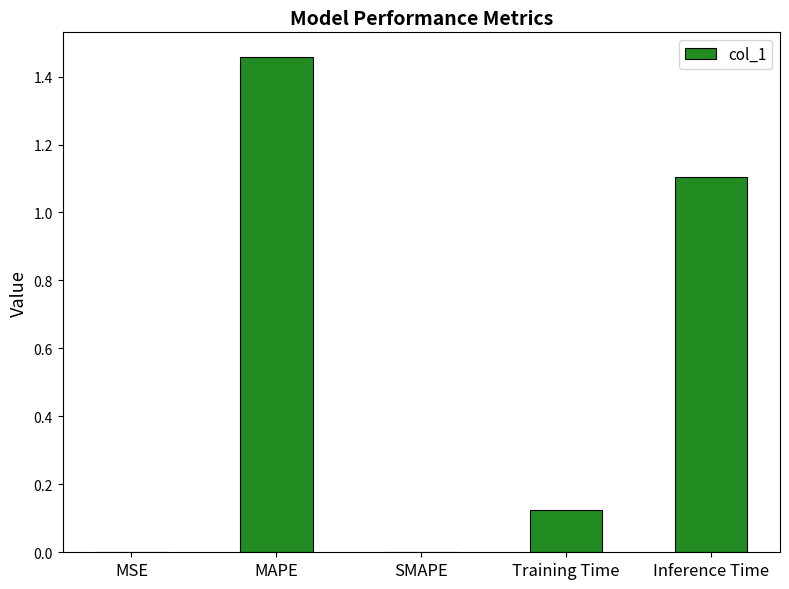

What is the sum of all values?

2.7